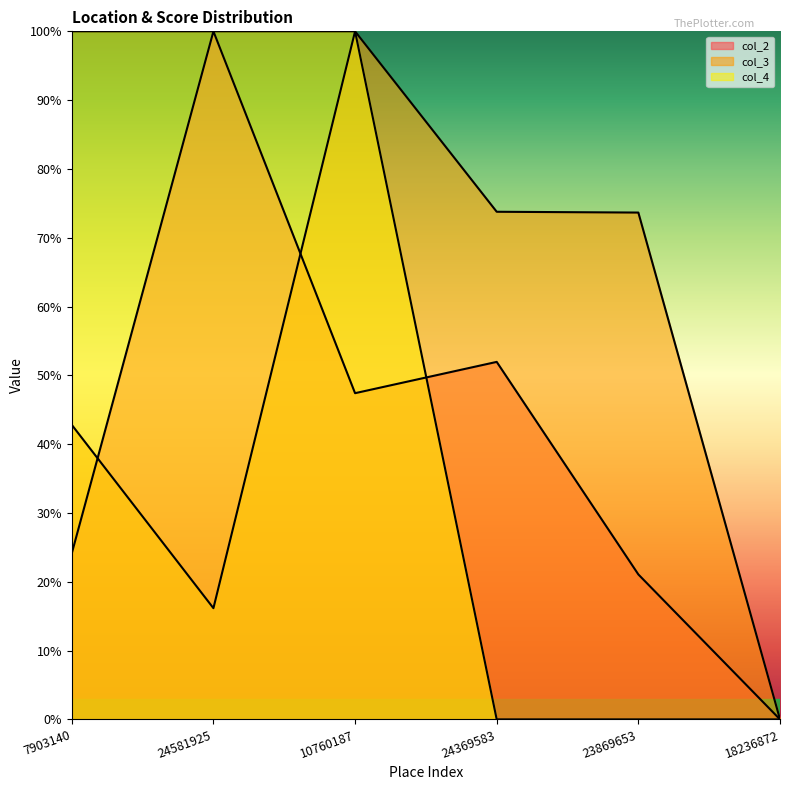

Reading left to right, transcribe all the data shown in this chart.

col_2: 0.2	1.0	0.5	0.5	0.2	0.0
col_3: 0.4	0.2	1.0	0.7	0.7	0.0
col_4: 1.0	1.0	1.0	0.0	0.0	0.0